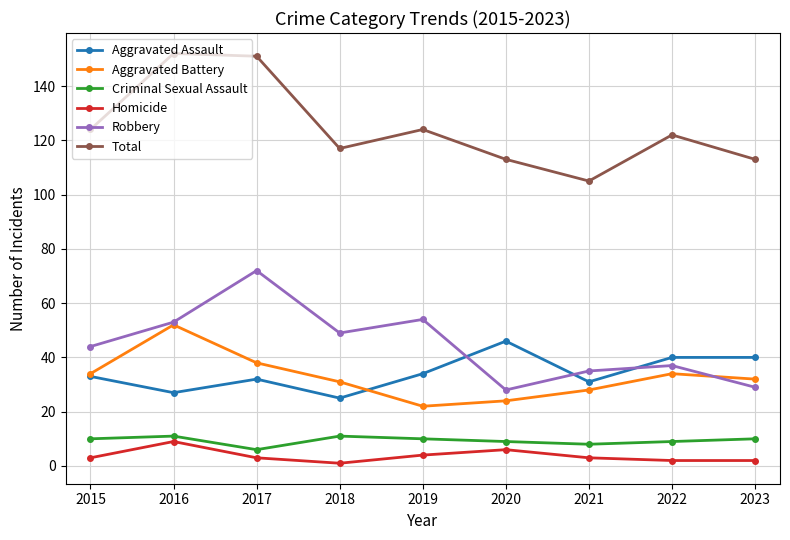

At which category does Aggravated Battery reach its first local valley?

2019